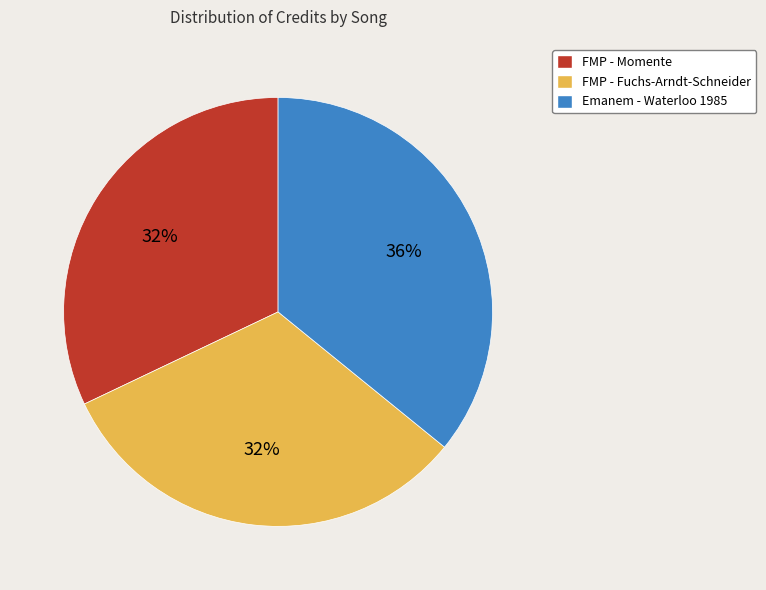

To the nearest percent, what is the difference between the Emanem - Waterloo 1985 and FMP - Momente slice percentages?

4%